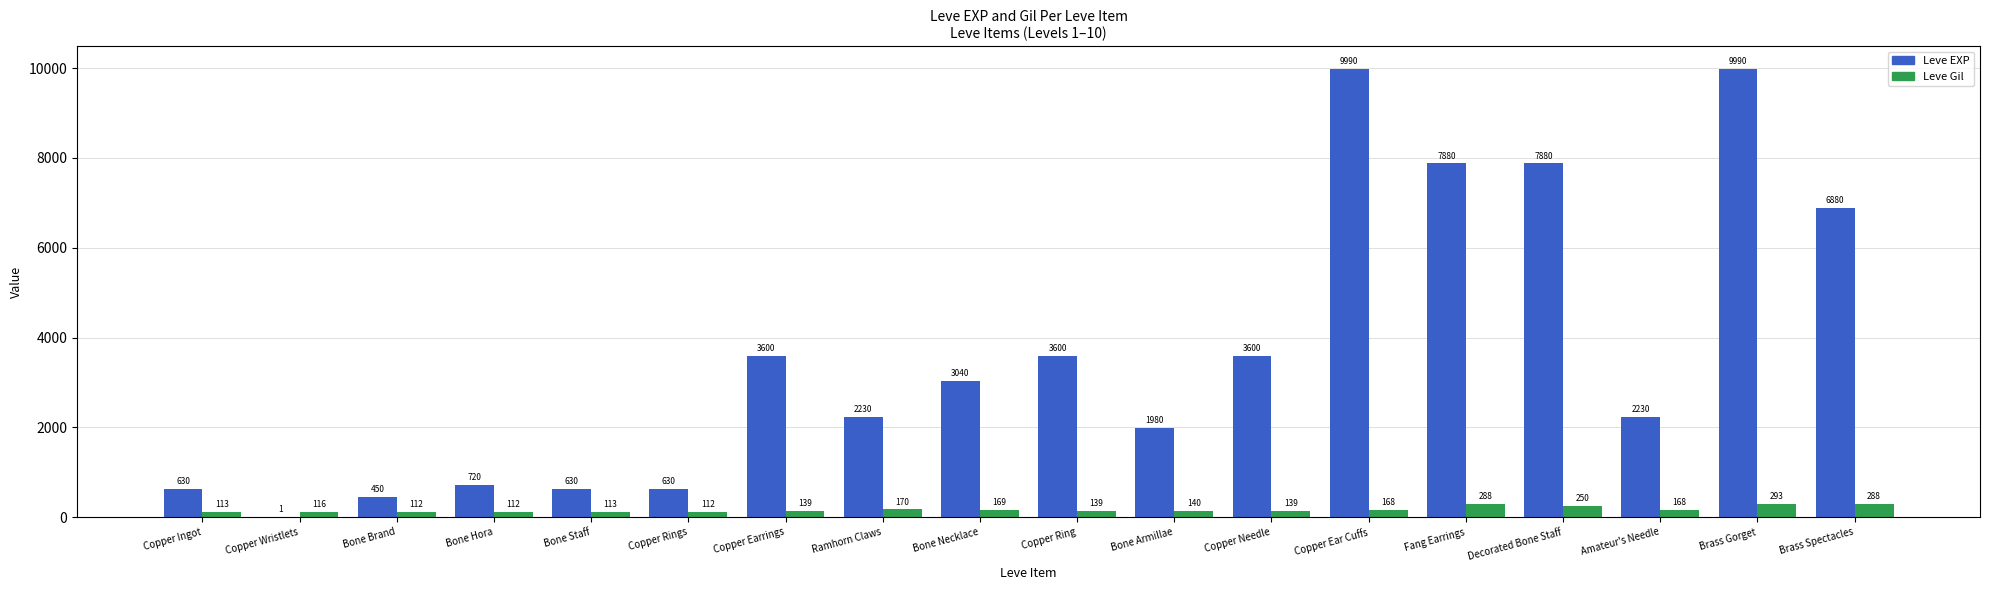

Is the value of Leve EXP at Ramhorn Claws greater than the value of Leve Gil at Copper Ring?

Yes